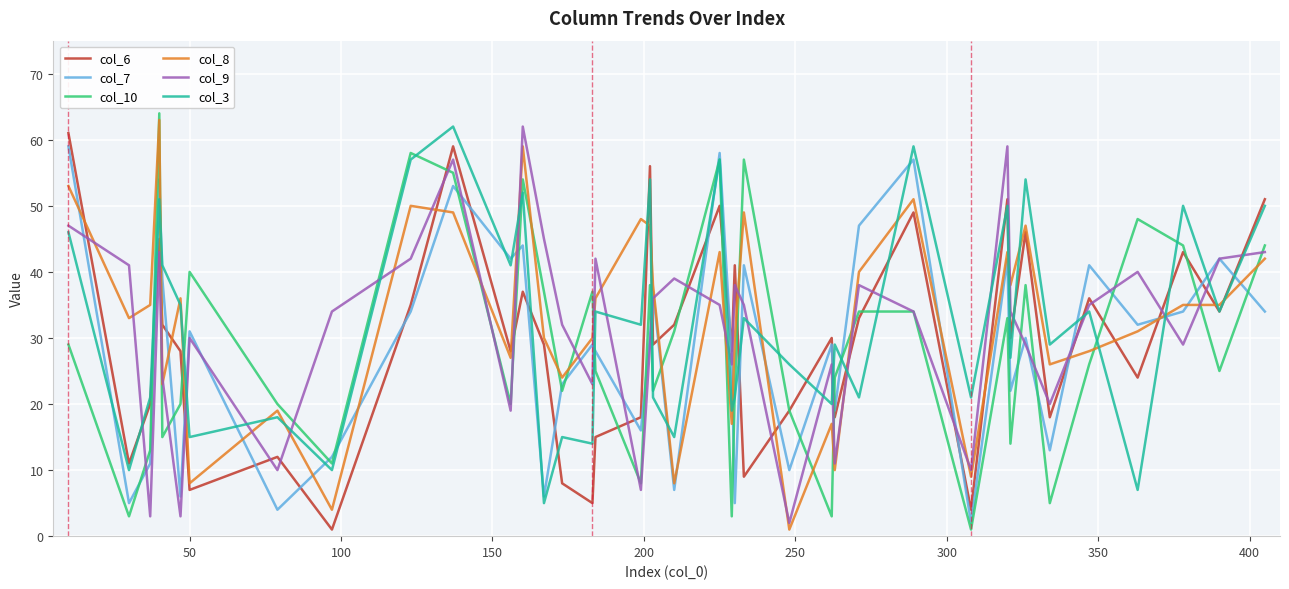

True or false: col_6 and col_7 cross at least once.

True